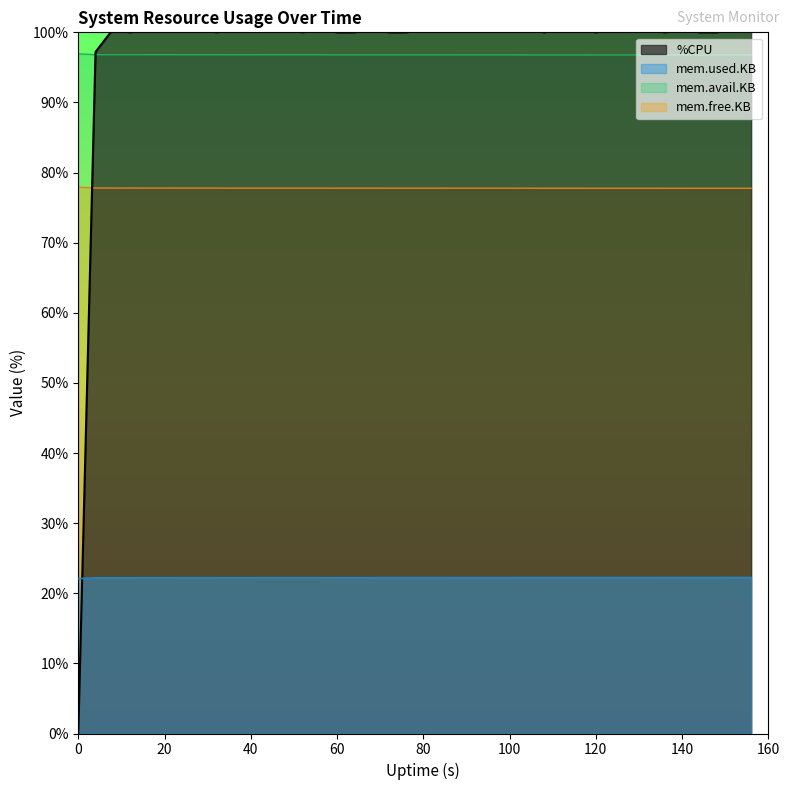

What is the highest value of the mem.used.KB series?

22.2